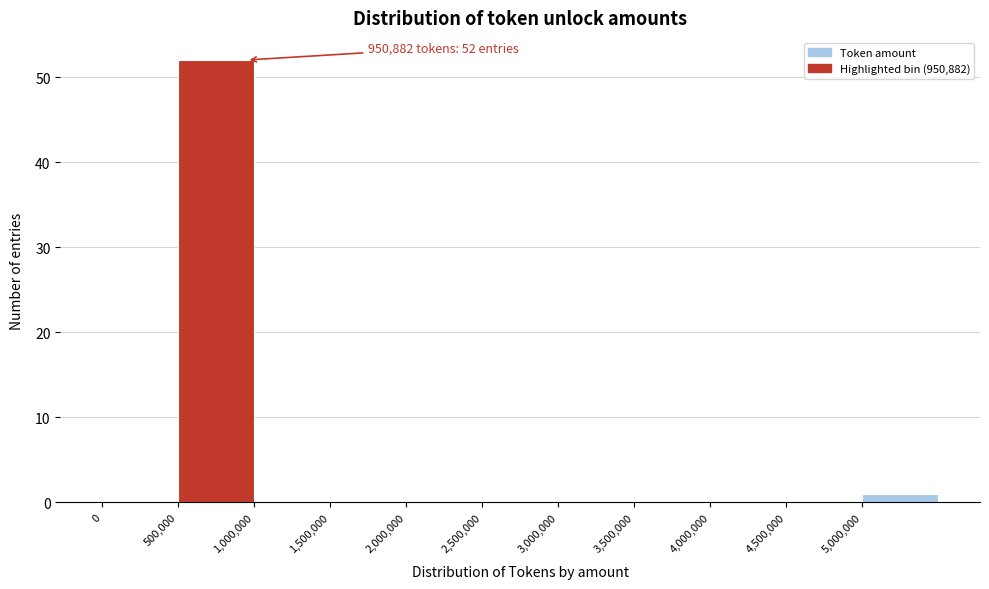

Over which range of the x-axis is the bar tallest?

500000 to 1000000